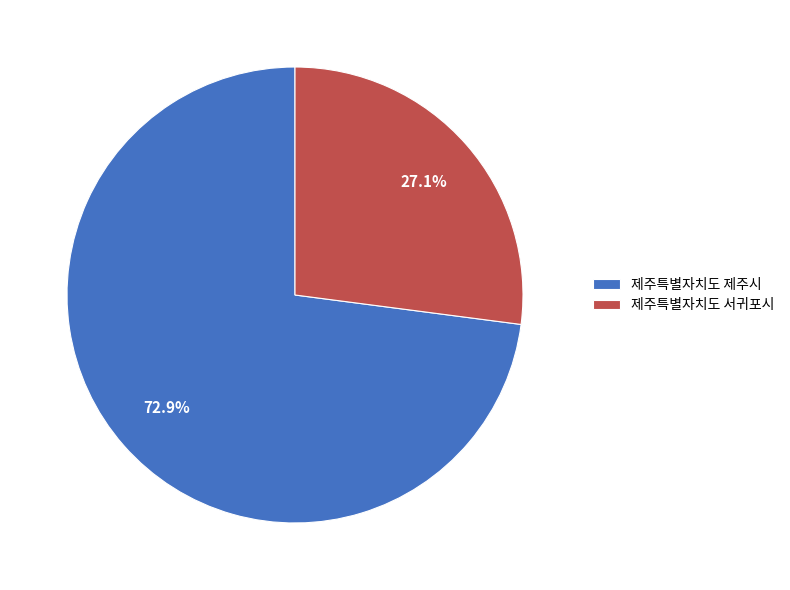

Does 제주특별자치도 제주시 represent more than half of the total?

Yes